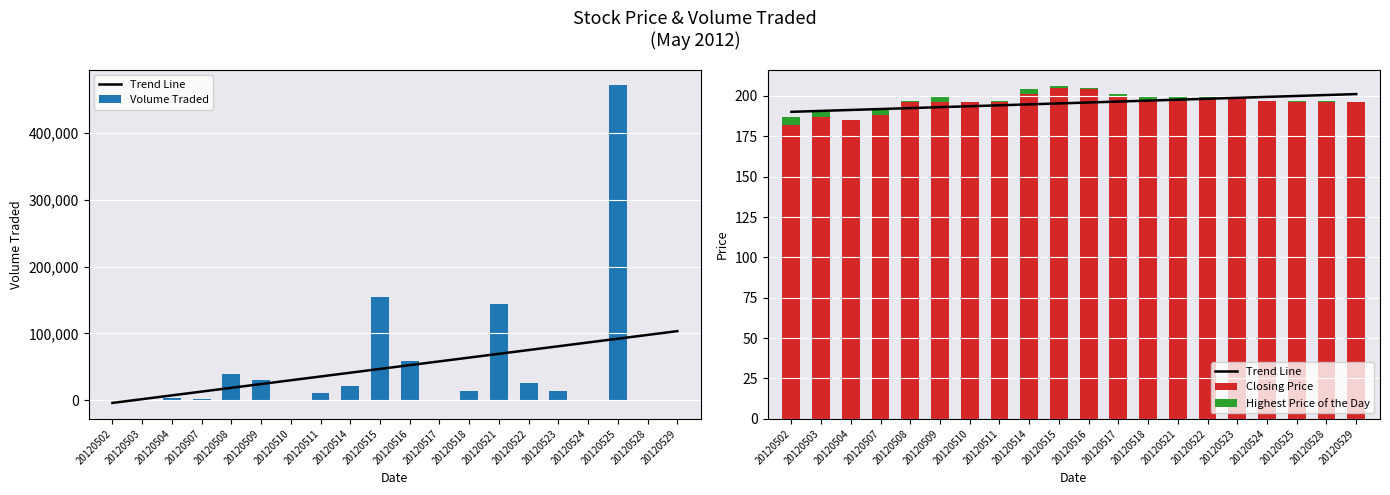

Reading left to right, what are all the values shown in this chart?

Trend Line: 20120502=190.2	20120503=190.7	20120504=191.3	20120507=191.9	20120508=192.5	20120509=193.0	20120510=193.6	20120511=194.2	20120514=194.8	20120515=195.4	20120516=195.9	20120517=196.5	20120518=197.1	20120521=197.7	20120522=198.3	20120523=198.8	20120524=199.4	20120525=200.0	20120528=200.6	20120529=201.1
Volume Traded: 20120502=1100.0	20120503=900.0	20120504=3100.0	20120507=2800.0	20120508=39200.0	20120509=30800.0	20120510=300.0	20120511=11700.0	20120514=21800.0	20120515=154400.0	20120516=59400.0	20120517=800.0	20120518=14600.0	20120521=144300.0	20120522=25700.0	20120523=14400.0	20120524=100.0	20120525=470500.0	20120528=200.0	20120529=1000.0
Closing Price: 20120502=182.0	20120503=187.0	20120504=185.0	20120507=188.0	20120508=196.0	20120509=196.0	20120510=196.0	20120511=196.0	20120514=201.0	20120515=205.0	20120516=204.0	20120517=200.0	20120518=197.0	20120521=197.0	20120522=199.0	20120523=199.0	20120524=197.0	20120525=196.0	20120528=196.0	20120529=196.0
Highest Price of the Day: 20120502=5.0	20120503=3.0	20120504=0.0	20120507=3.0	20120508=1.0	20120509=4.0	20120510=0.0	20120511=1.0	20120514=3.0	20120515=1.0	20120516=1.0	20120517=1.0	20120518=3.0	20120521=3.0	20120522=1.0	20120523=1.0	20120524=0.0	20120525=1.0	20120528=1.0	20120529=0.0